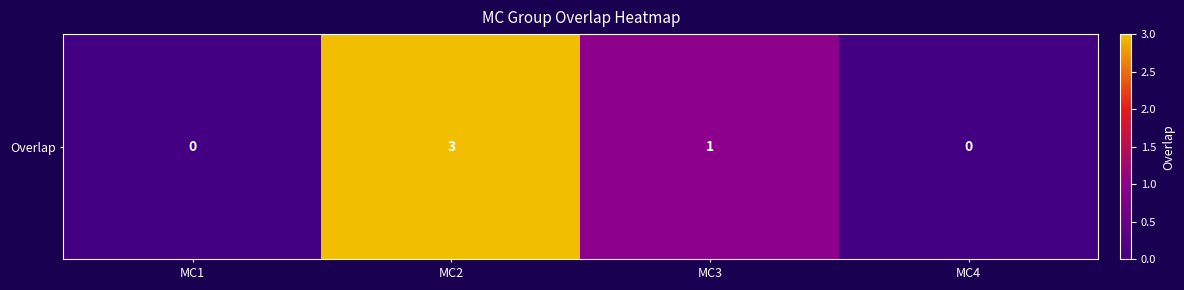

Where is the data nearest to the value 1?

MC3